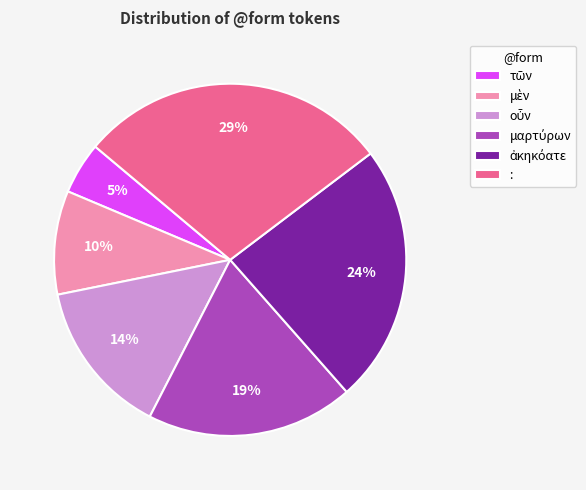

To the nearest percent, what is the average slice percentage?

17%